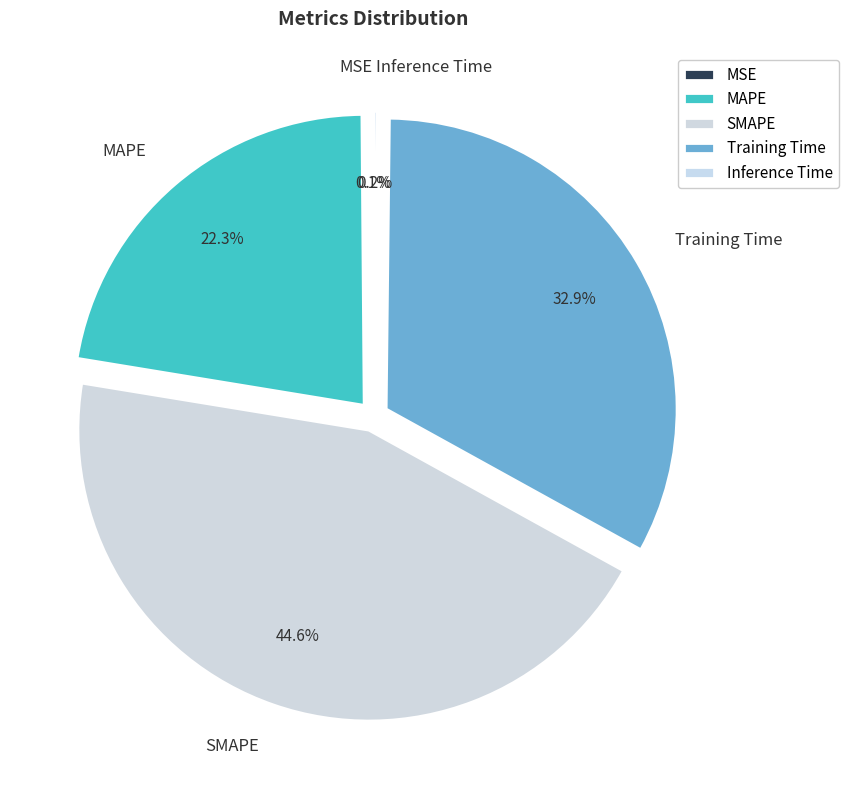

What percentage is NOT represented by MAPE?

77.7%